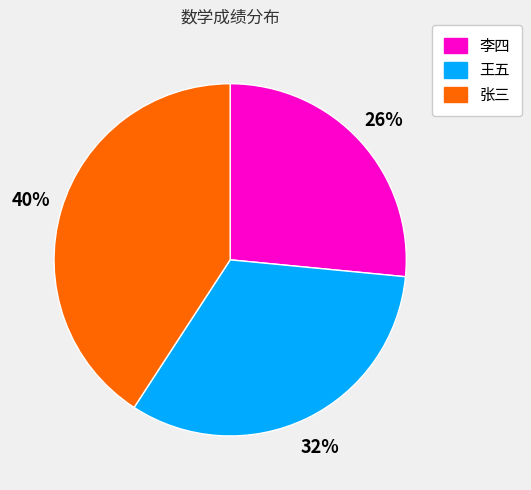

How many segments does this pie chart have?

3